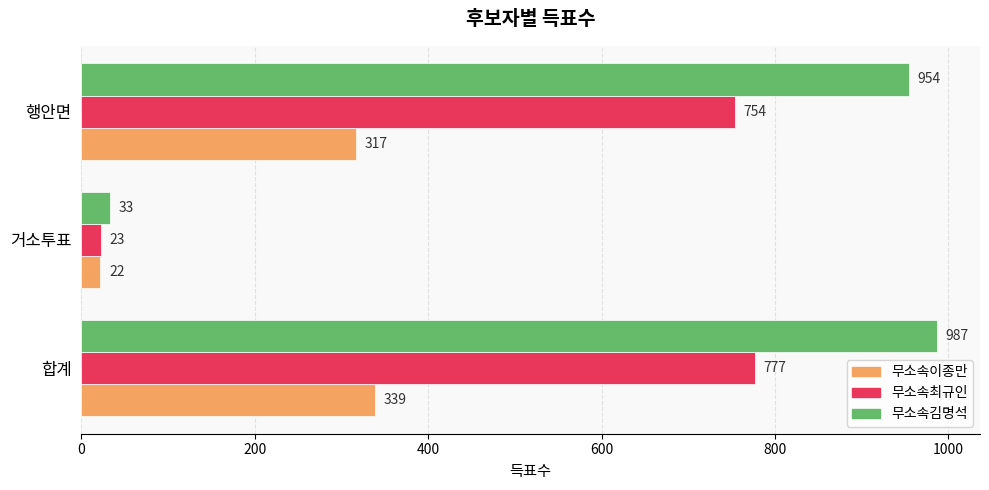

At which label is 무소속이종만 closest to 180?

행안면